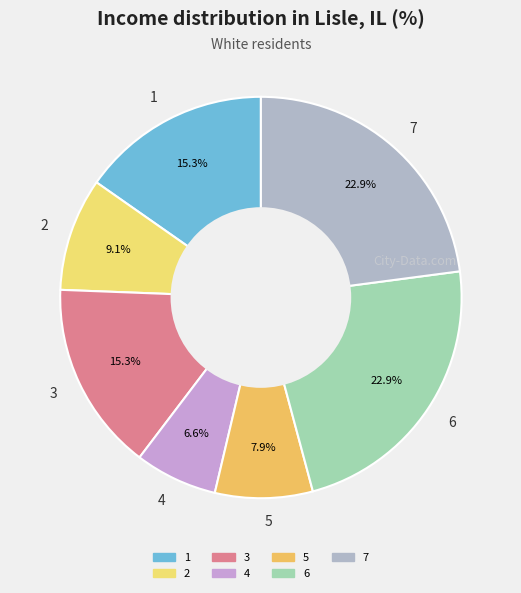

How many slices are in this pie chart?

7